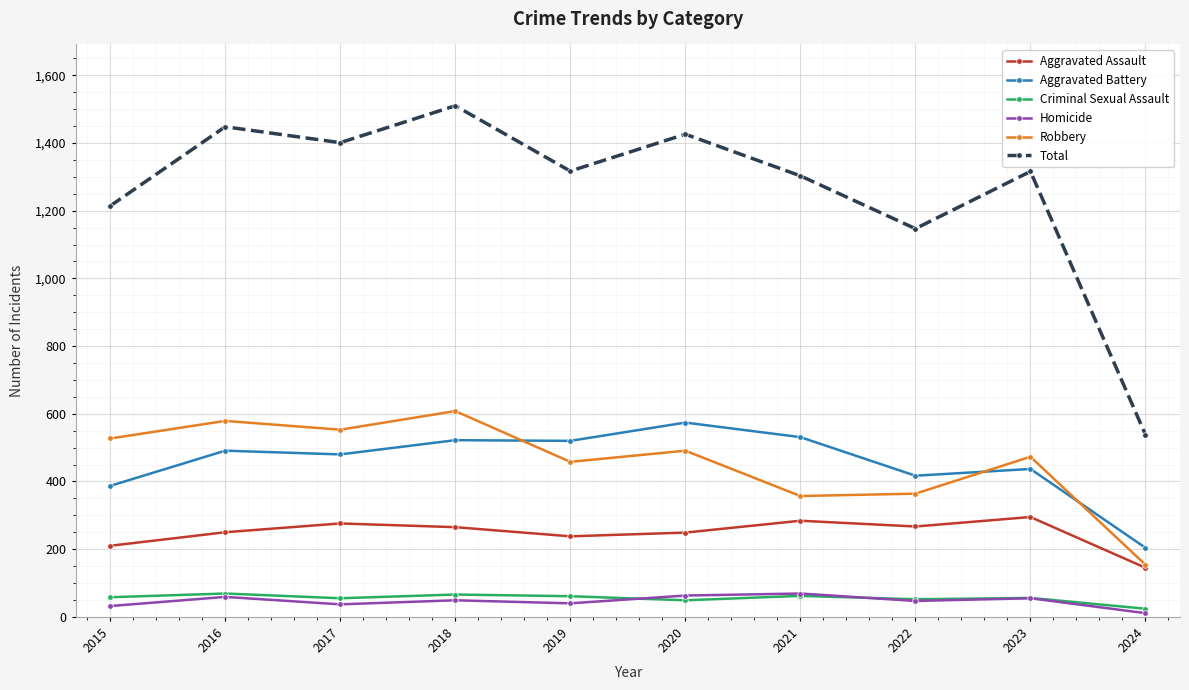

True or false: Aggravated Battery and Robbery cross at least once.

True